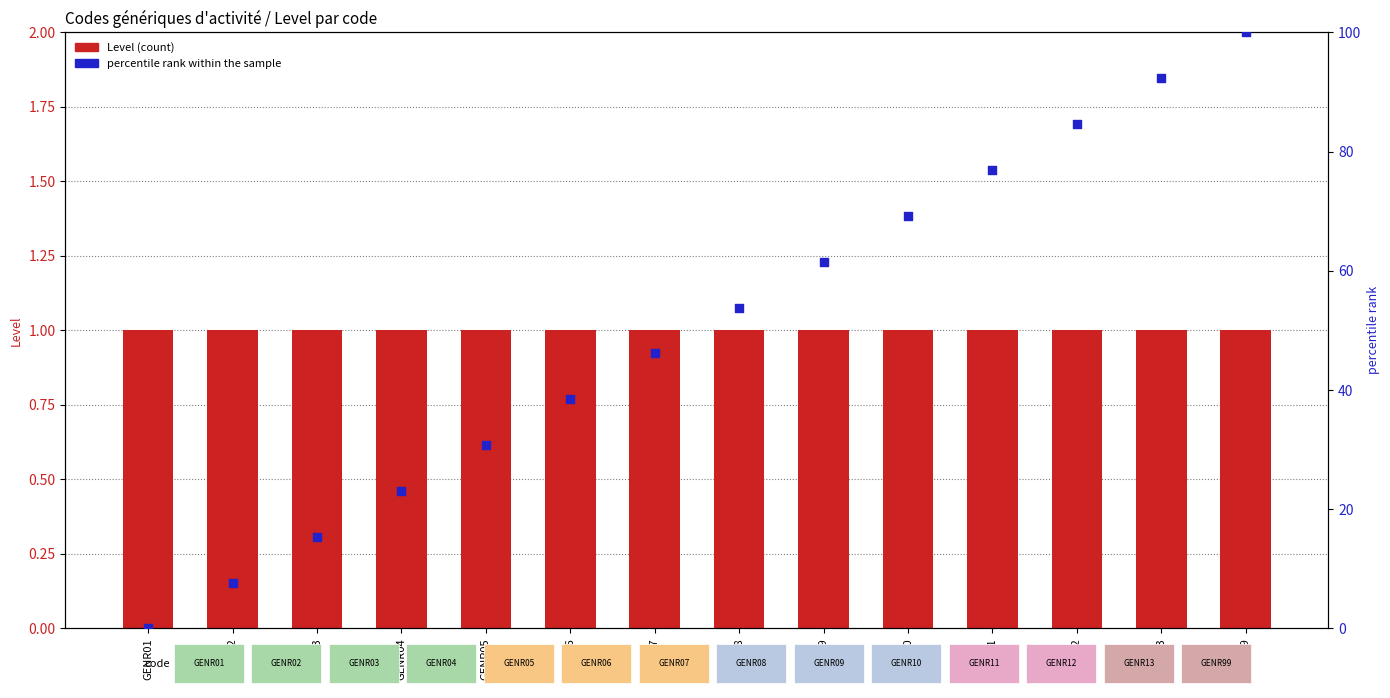

What are all the series names shown in the legend?

Level (count), percentile rank within the sample